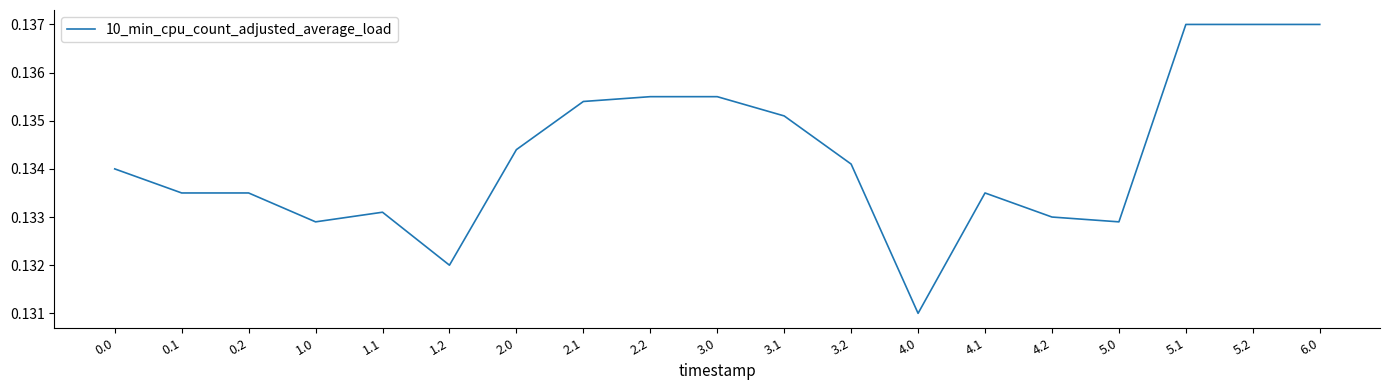

Between 3.1 and 0.1, which is larger?

3.1